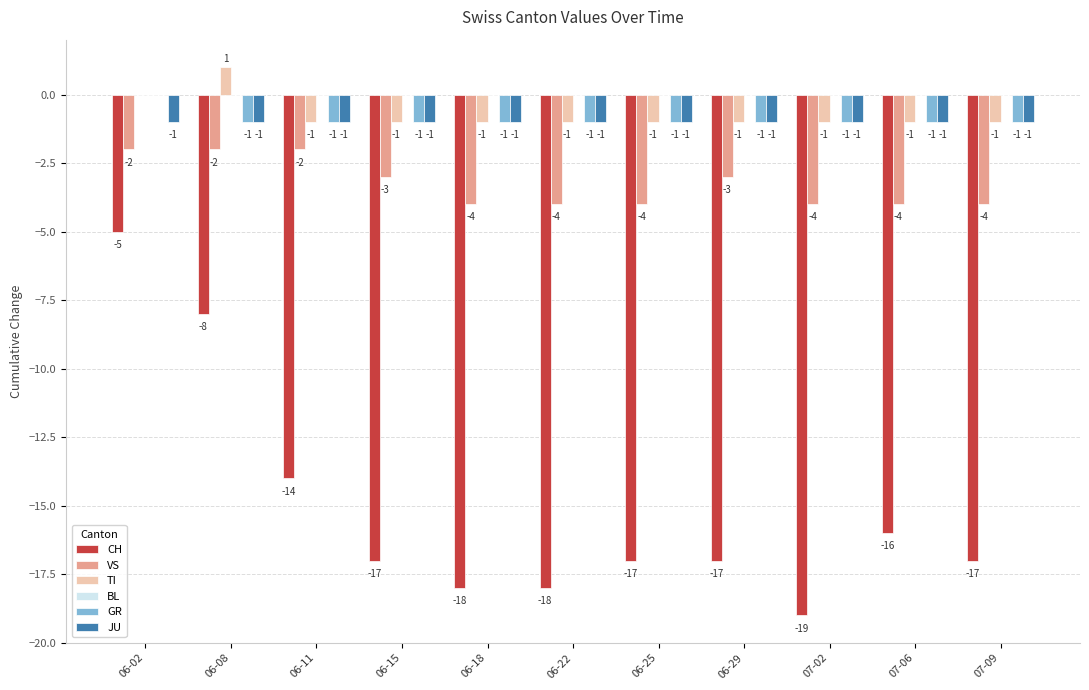

Where is VS nearest to the value -3?

06-15